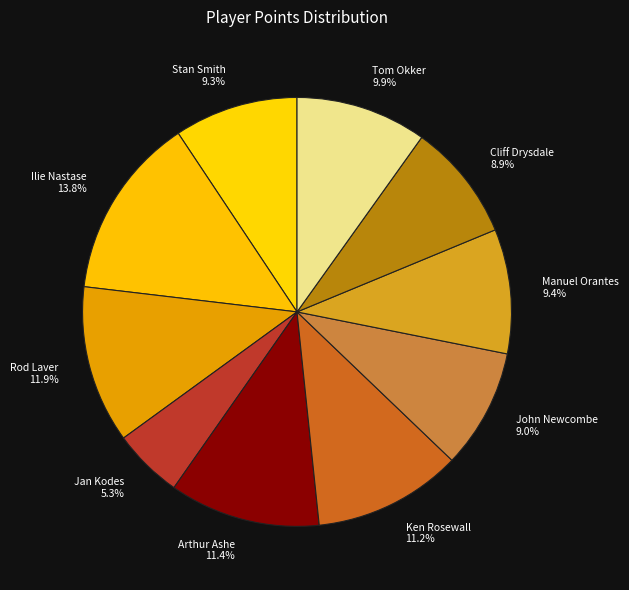

What is the largest slice in the pie chart?

Ilie Nastase